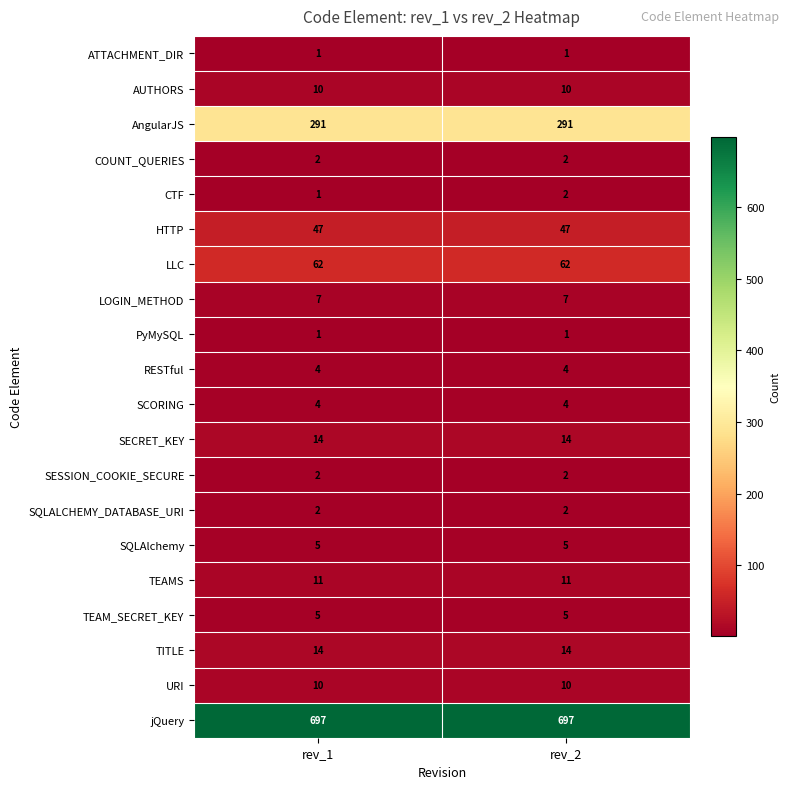

Read the TEAMS value at rev_2.

11